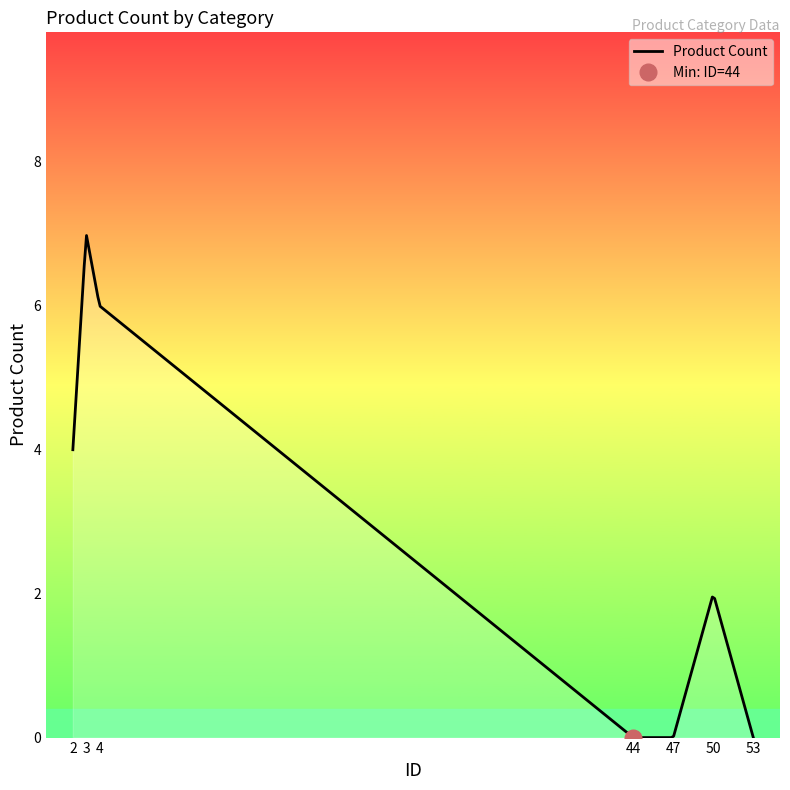

Read the value at 3.

7